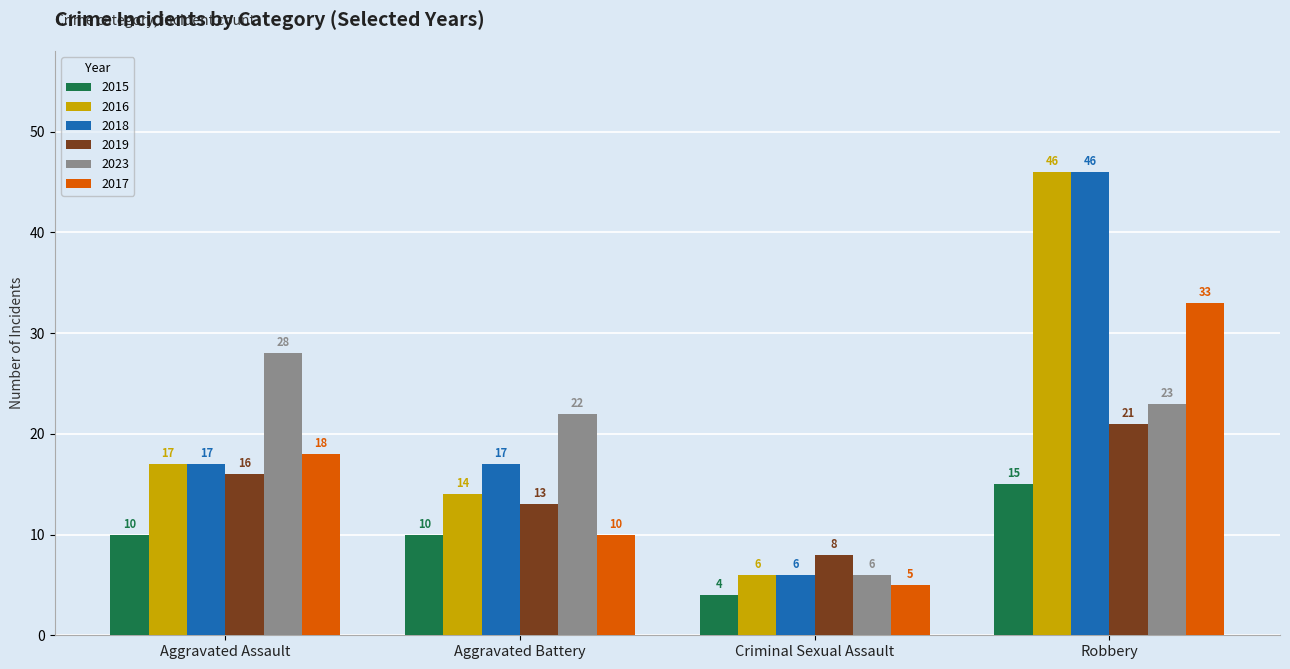

What value does the 2016 series have at Robbery?

46